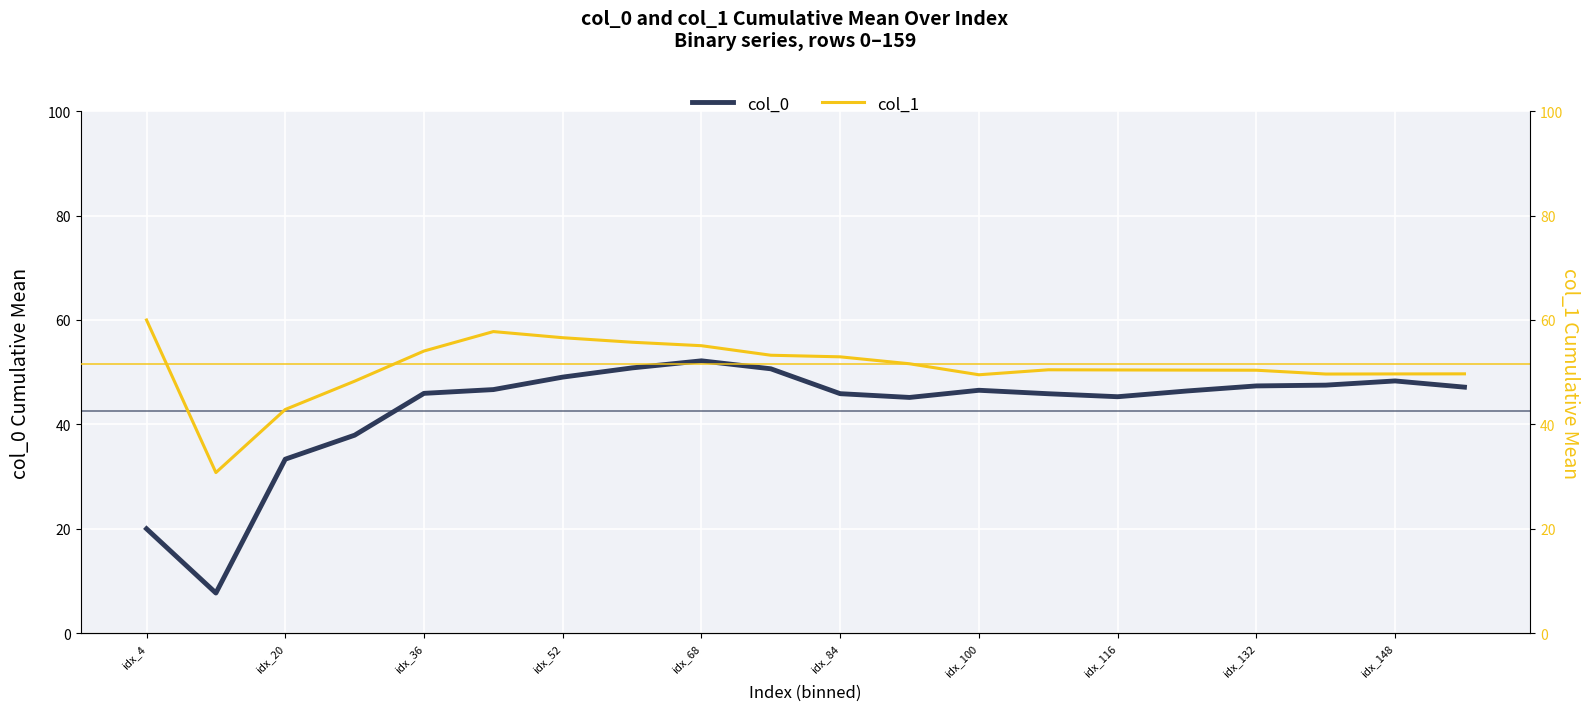

The col_0 series shows 48.3 at idx_148. True or false?

True